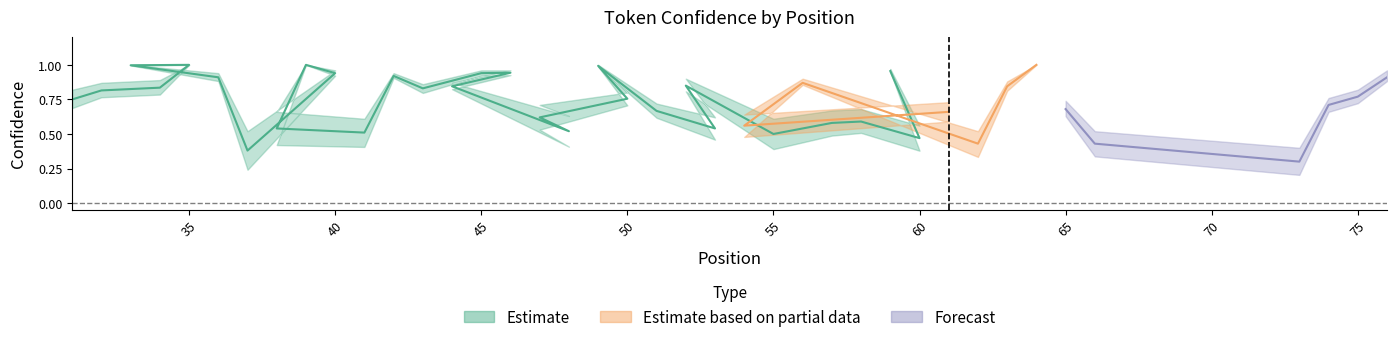

Reading left to right, extract all data points from this chart.

conf_low: 0=0.7	1=0.8	2=0.8	3=1.0	4=1.0	5=0.9	6=0.2	7=0.9	8=1.0	9=0.4	10=0.4	11=0.9	12=0.8	13=0.9	14=0.9	15=0.8	16=0.4	17=0.5	18=0.7	19=1.0	20=0.6	21=0.5	22=0.8	23=0.4	24=0.5	25=0.5	26=0.4	27=0.9	28=0.6	29=0.5	30=0.9	31=0.3	32=0.8	33=1.0	34=0.6	35=0.3	36=0.2	37=0.7	38=0.7	39=0.9
conf_mid: 0=0.8	1=0.8	2=0.8	3=1.0	4=1.0	5=0.9	6=0.4	7=0.9	8=1.0	9=0.5	10=0.5	11=0.9	12=0.8	13=0.9	14=0.9	15=0.8	16=0.5	17=0.6	18=0.8	19=1.0	20=0.7	21=0.5	22=0.8	23=0.5	24=0.6	25=0.6	26=0.5	27=1.0	28=0.7	29=0.6	30=0.9	31=0.4	32=0.8	33=1.0	34=0.7	35=0.4	36=0.3	37=0.7	38=0.8	39=0.9
conf_high: 0=0.8	1=0.9	2=0.9	3=1.0	4=1.0	5=0.9	6=0.5	7=1.0	8=1.0	9=0.7	10=0.6	11=0.9	12=0.9	13=1.0	14=1.0	15=0.9	16=0.6	17=0.7	18=0.8	19=1.0	20=0.7	21=0.6	22=0.9	23=0.6	24=0.7	25=0.7	26=0.6	27=1.0	28=0.7	29=0.6	30=0.9	31=0.5	32=0.9	33=1.0	34=0.7	35=0.5	36=0.4	37=0.8	38=0.8	39=1.0